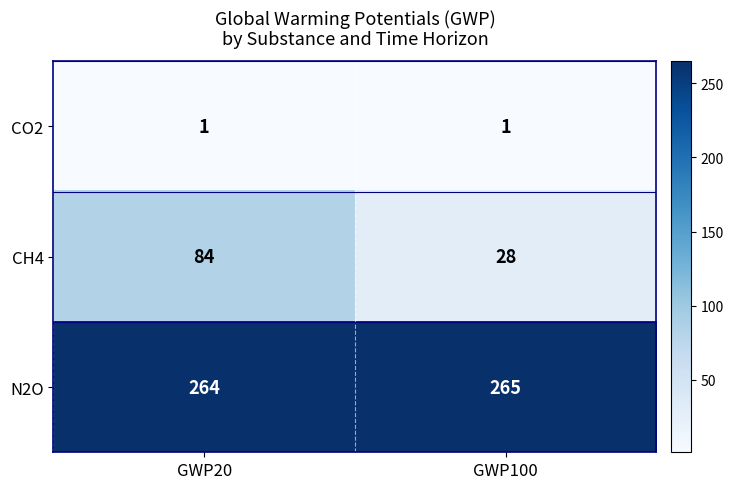

At which label does CH4 reach its peak?

GWP20